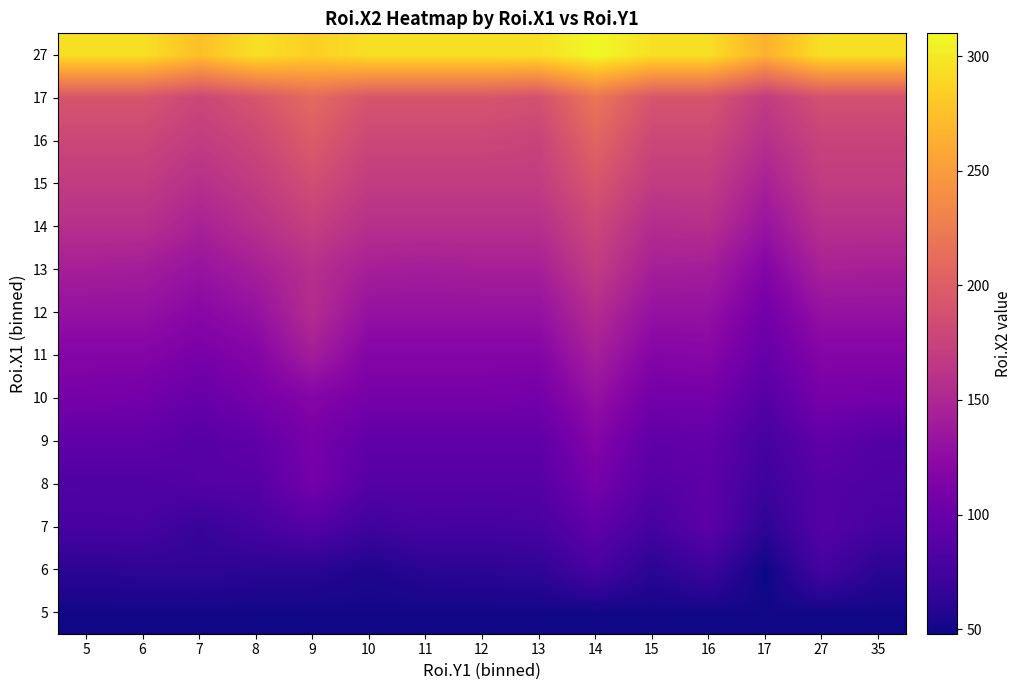

What is the maximum value shown in the chart?

310